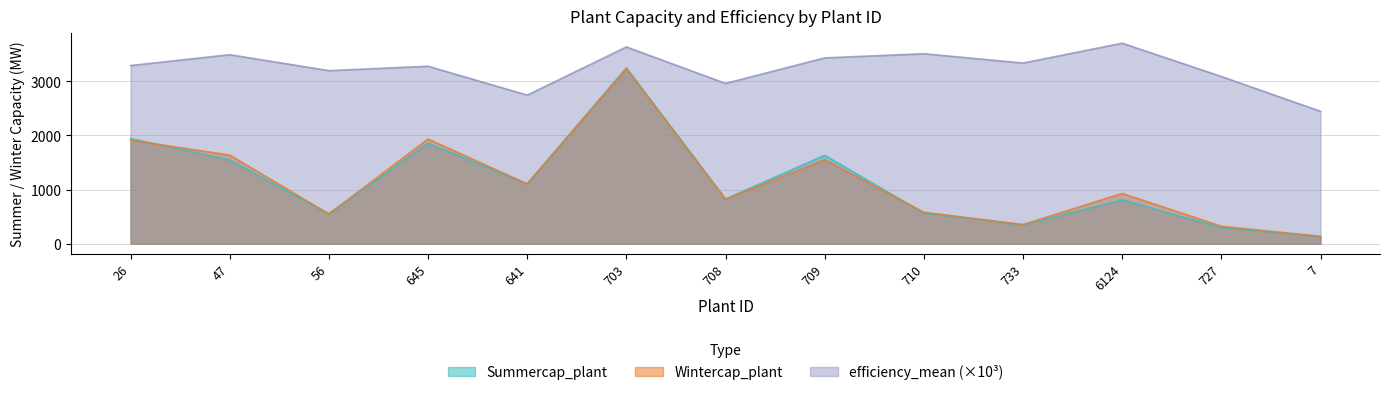

What is the difference between the second highest and second lowest values in the efficiency_mean series?

889.0